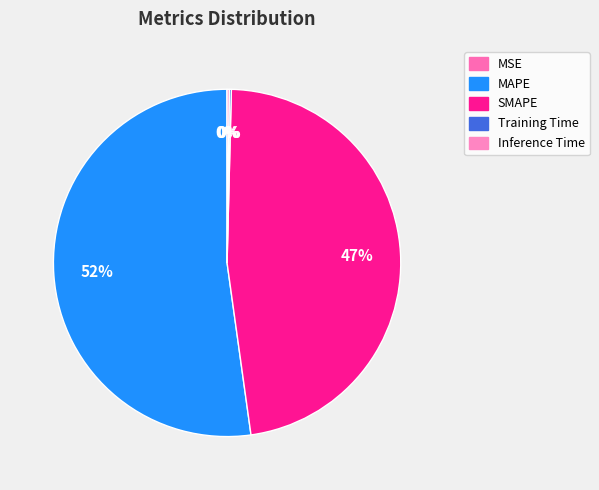

How many slices are in this pie chart?

5